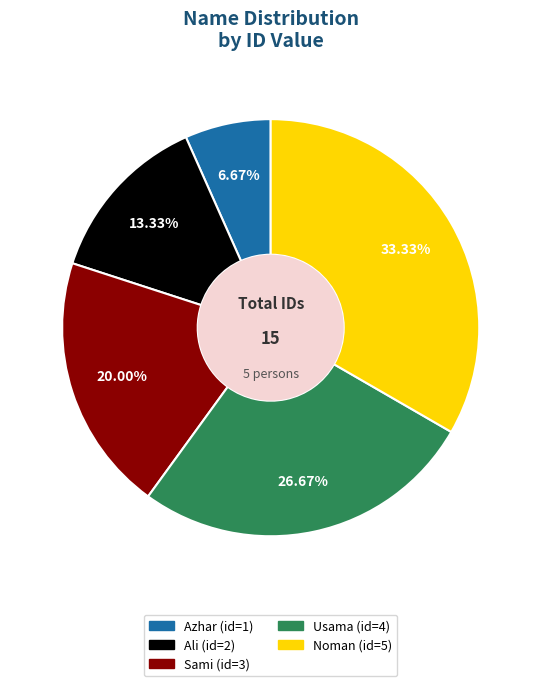

What percentage do Ali and Sami together represent?

33.3%